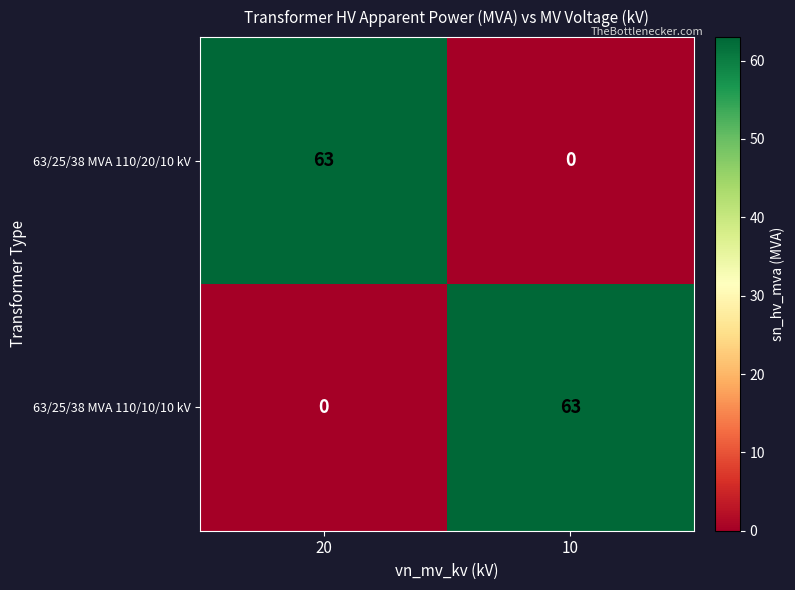

What is the total value across all series at 10?

63